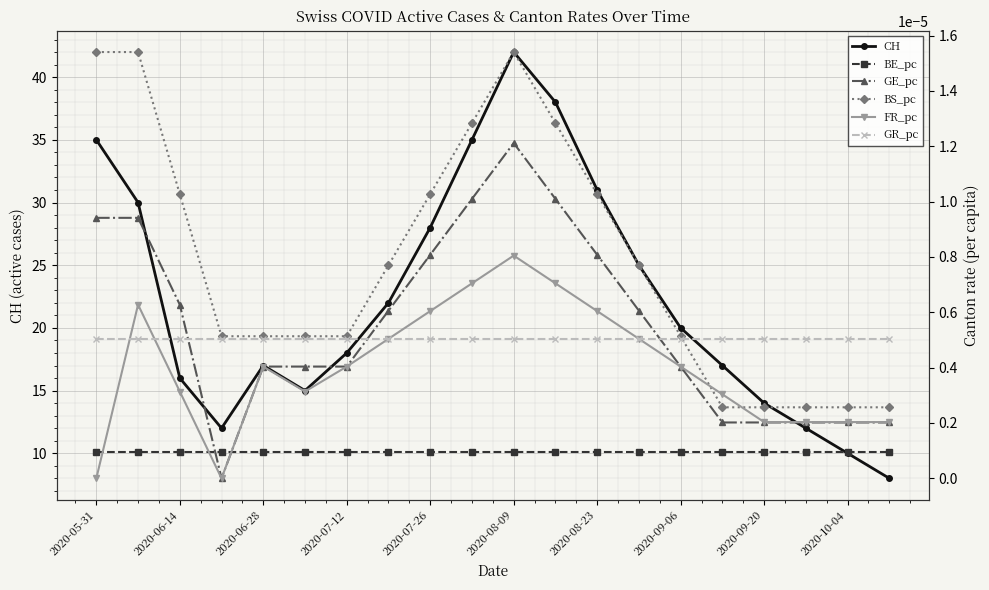

True or false: CH and BE_pc cross at least once.

False